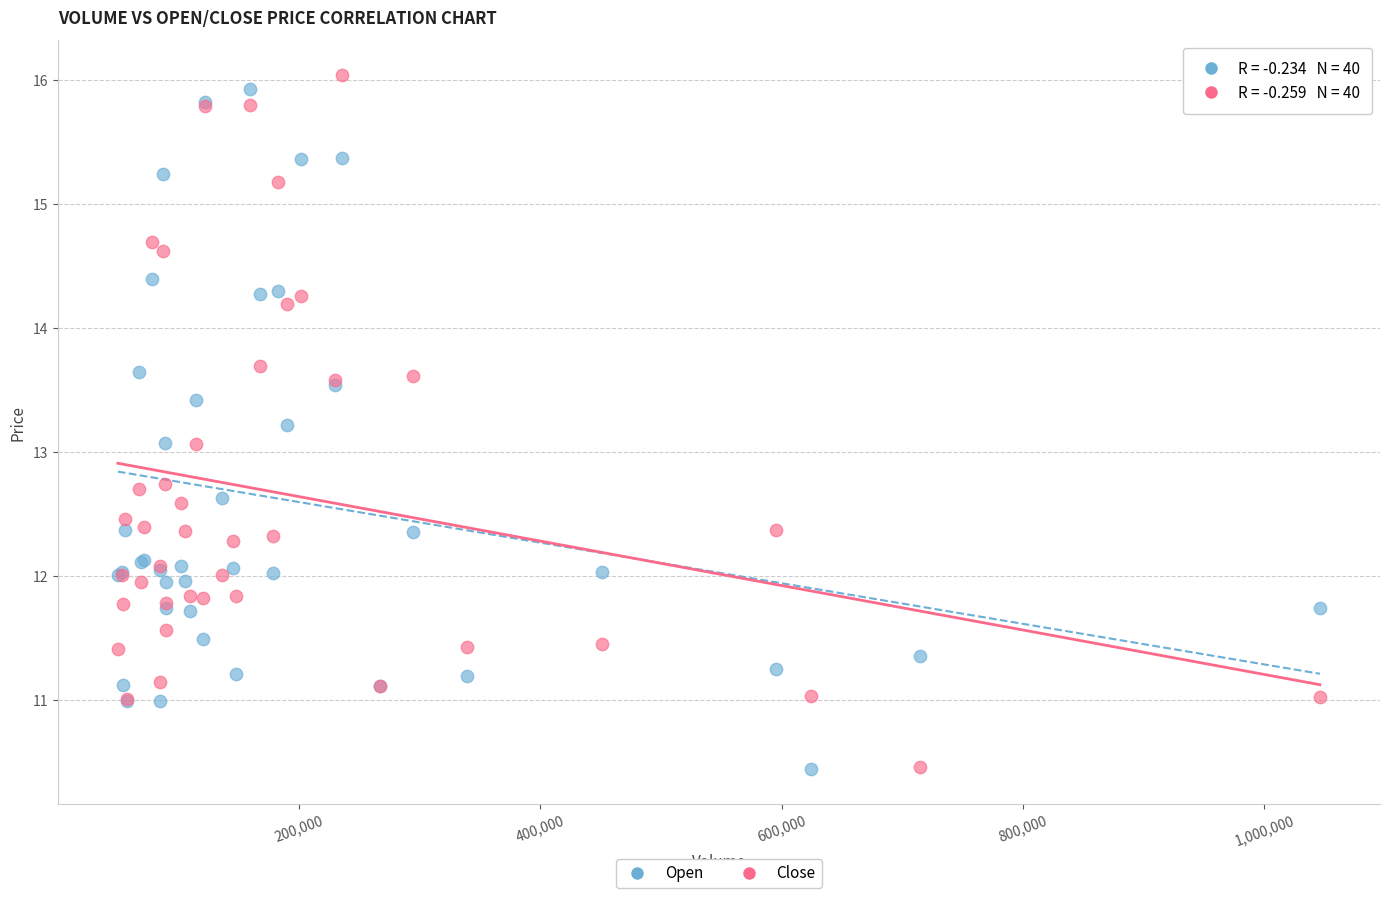

What are all the series names shown in the legend?

Open, Close